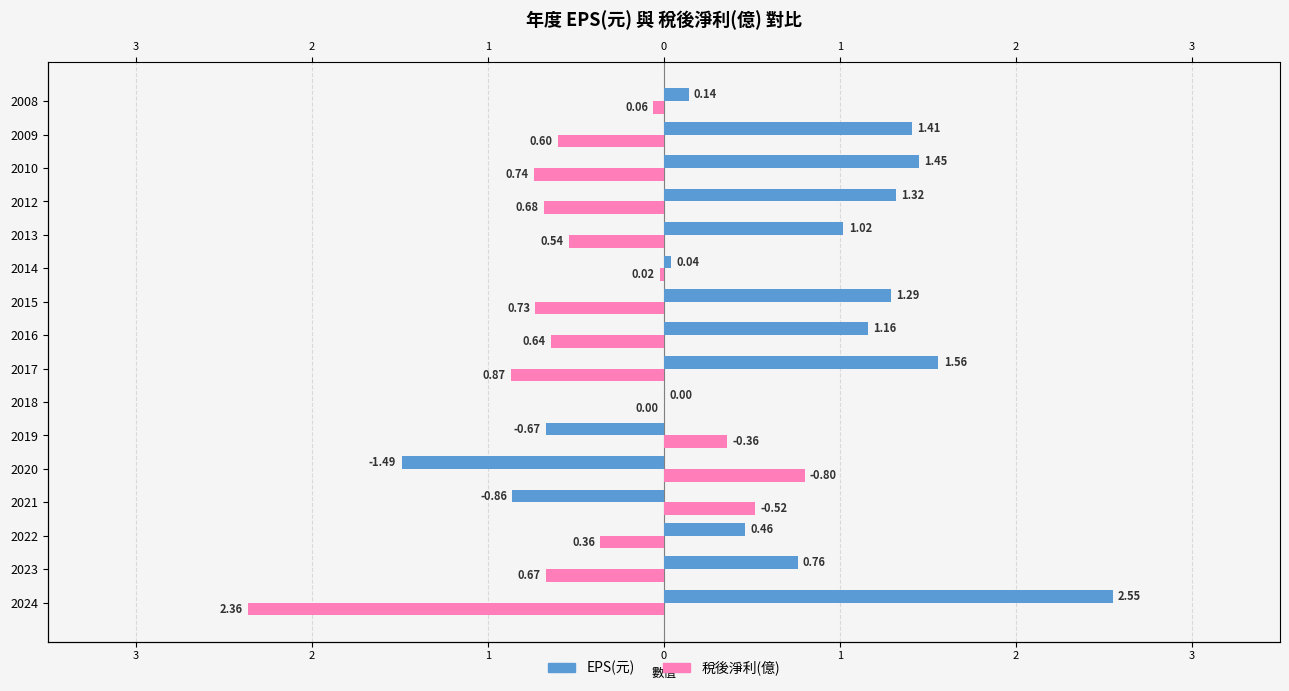

Rank the series at 2009 from lowest to highest value.

稅後淨利(億), EPS(元)